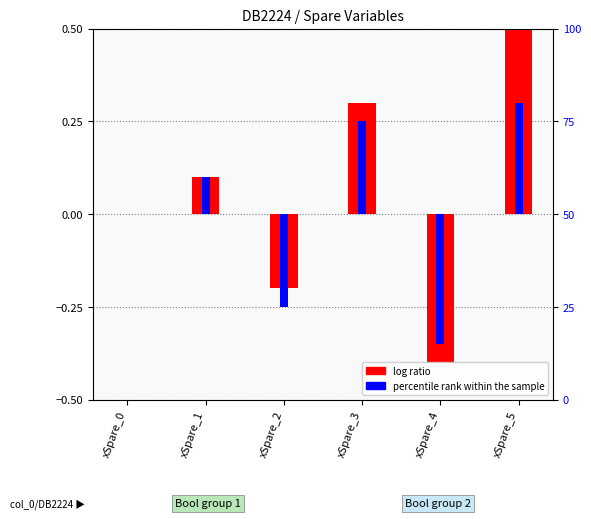

Between xSpare_3 and xSpare_0, which is larger?

xSpare_3